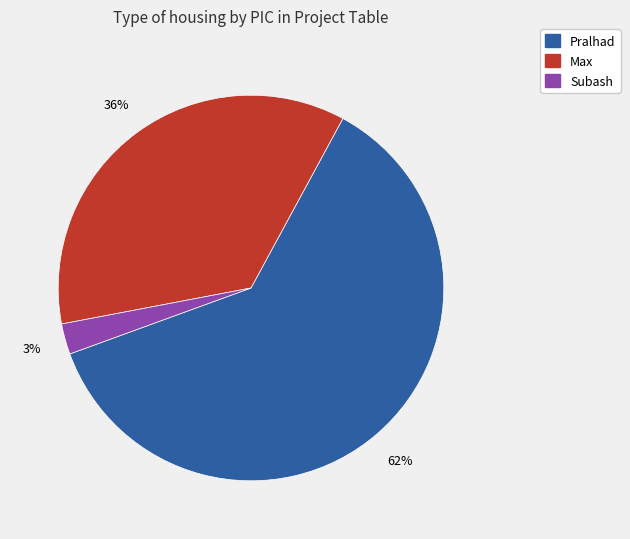

To the nearest percent, what percentage of the pie is Max?

36%